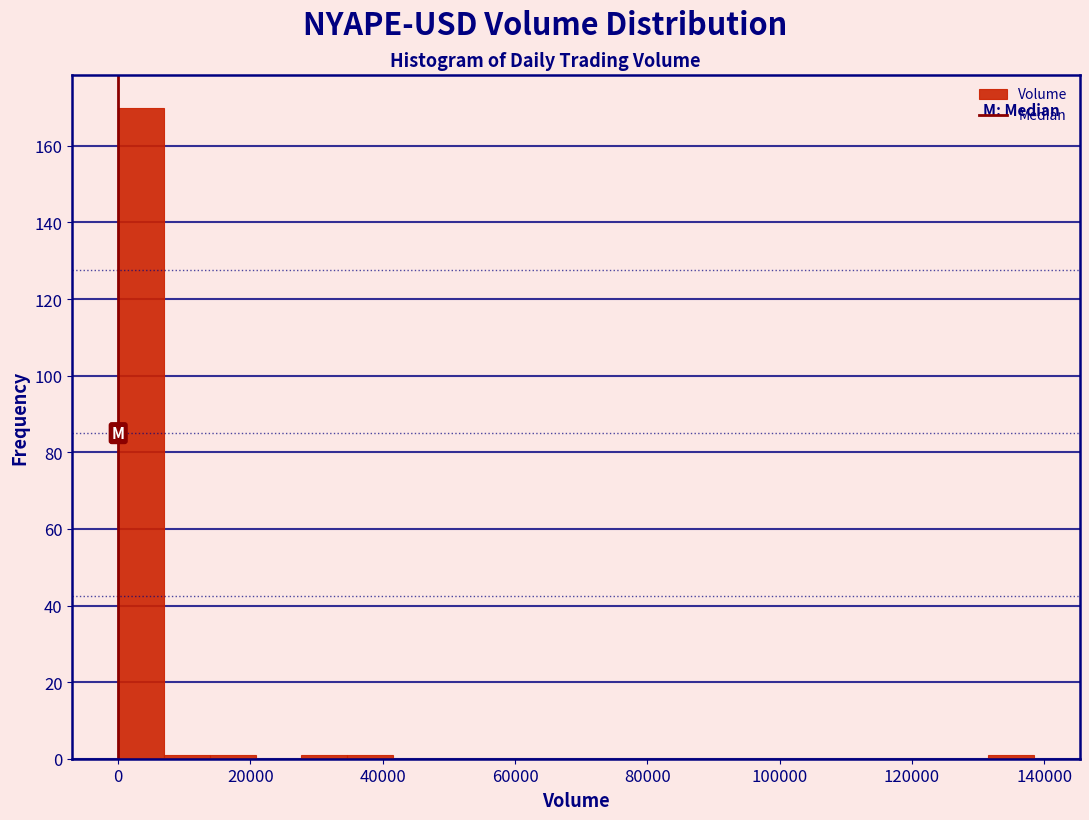

Read against the x-axis, roughly where is the centre of the tallest bar?

4000